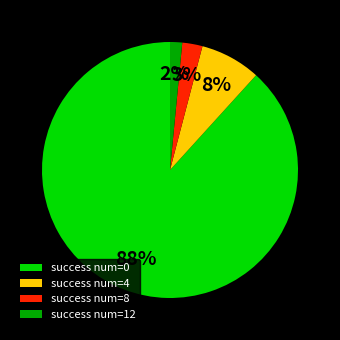

To the nearest percent, what is the average slice percentage?

25%